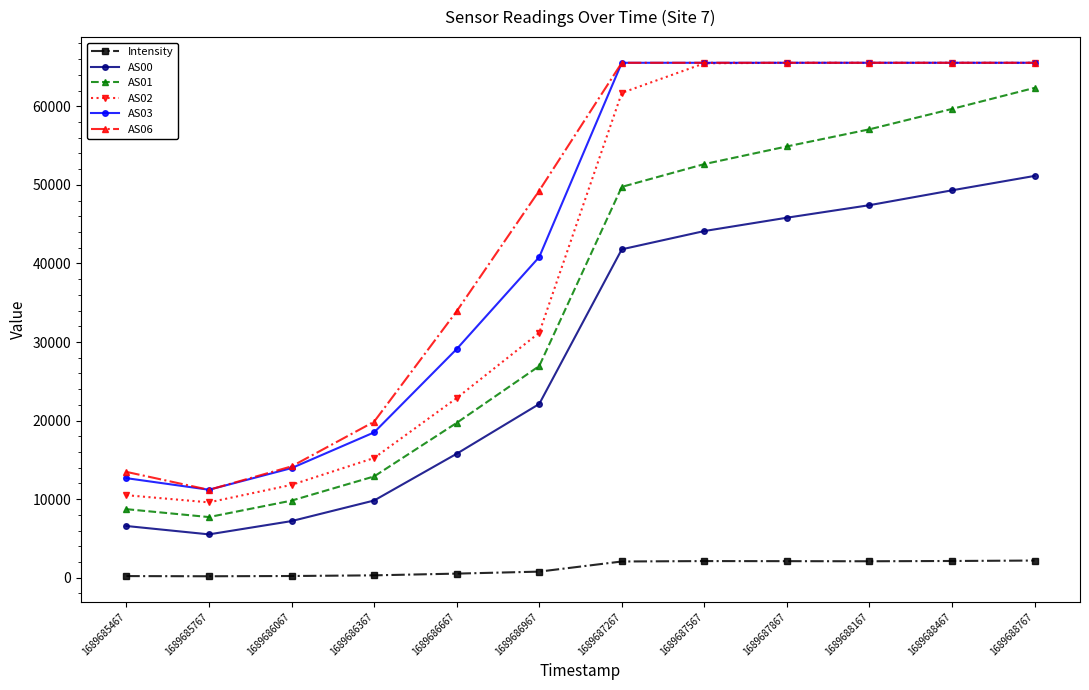

In AS01, how many points are lower than both neighbors (excluding endpoints)?

1